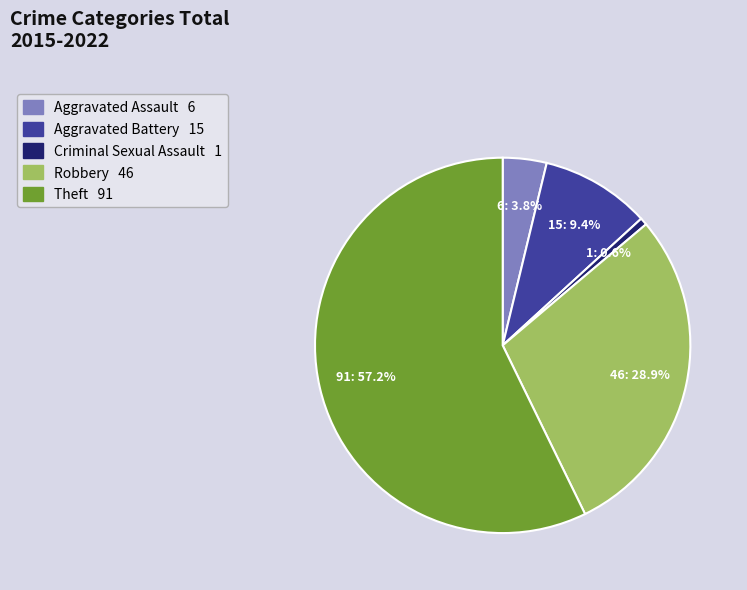

Which category has the biggest portion of the pie?

Theft